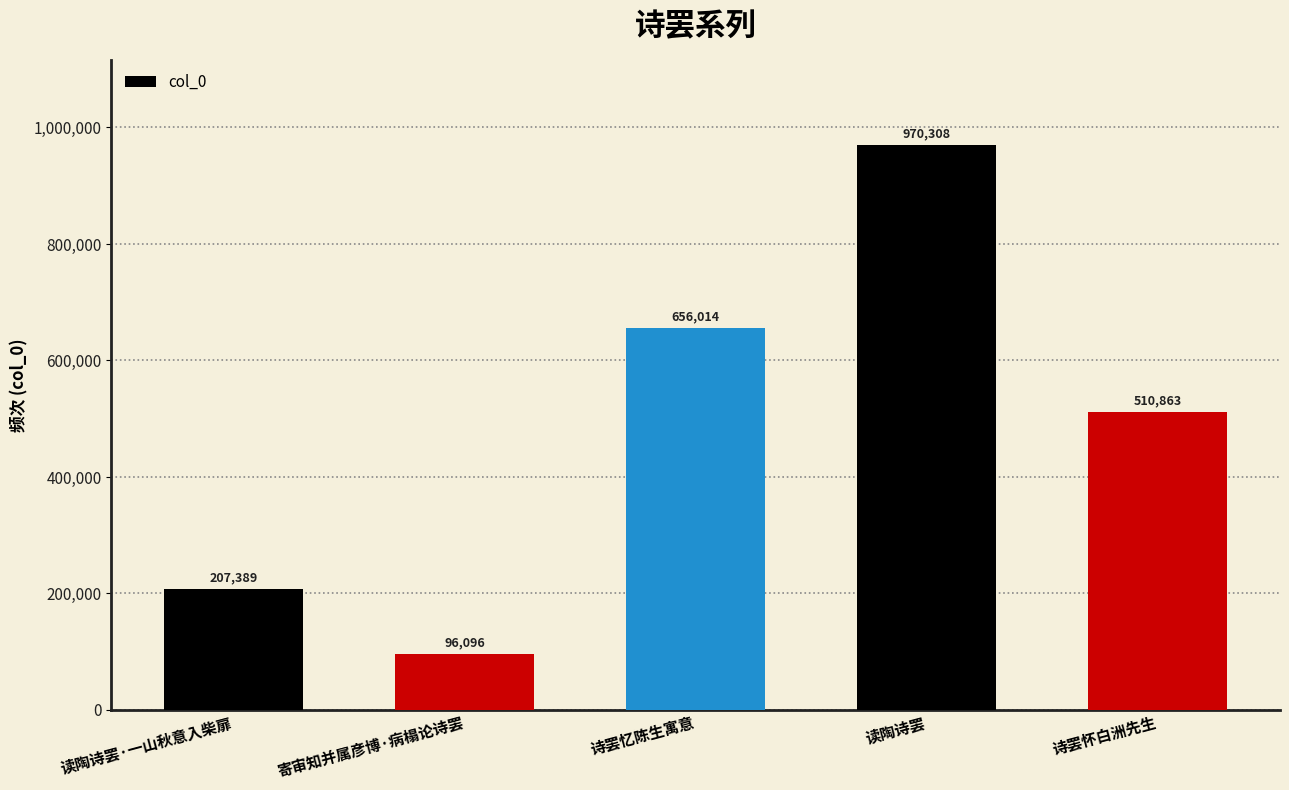

At which label is the value closest to 533202?

诗罢怀白洲先生